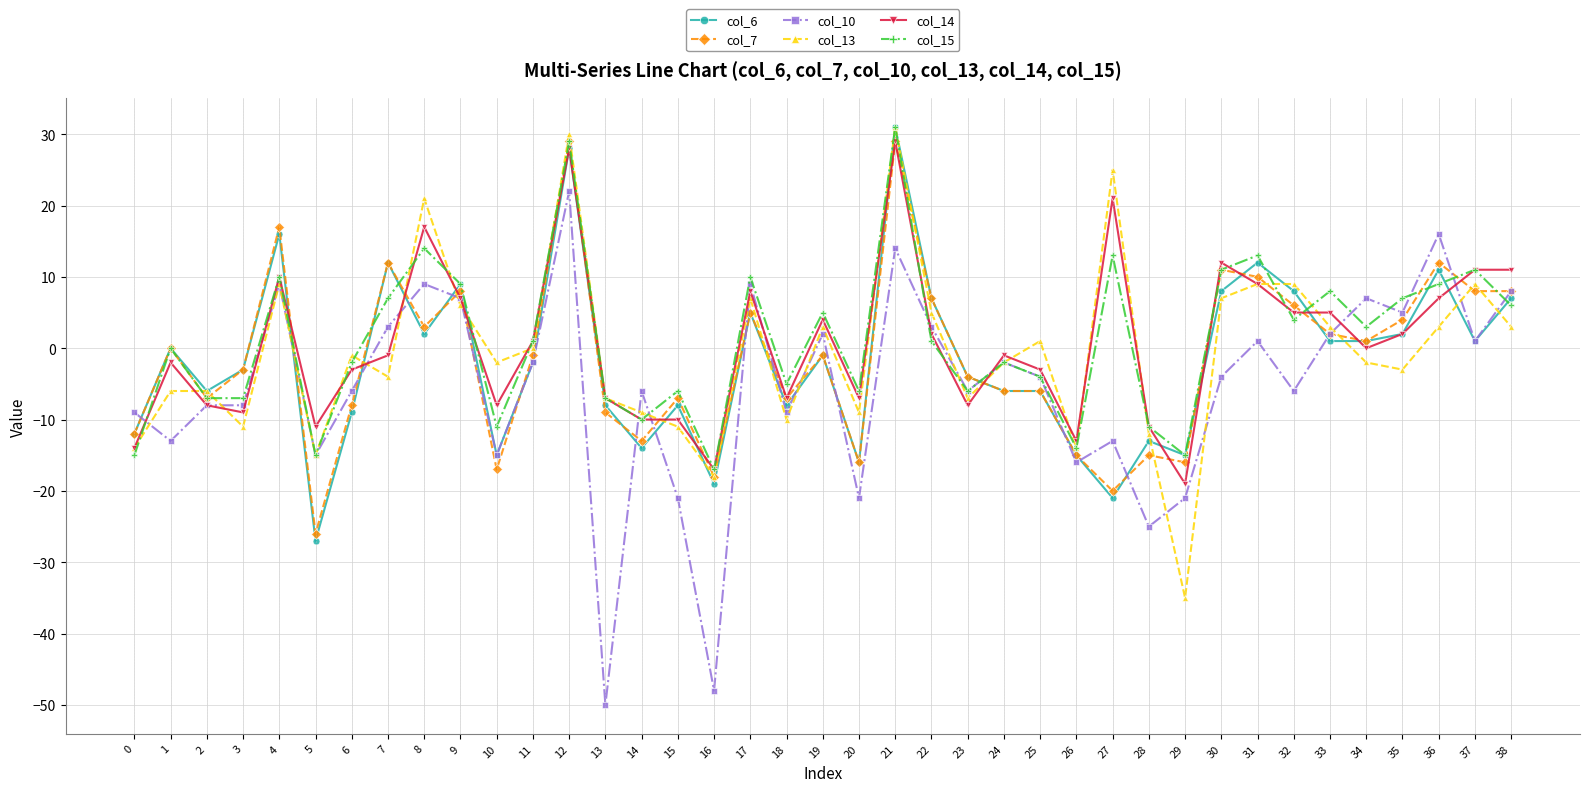

Reading right to left, what are all the values shown in this chart?

col_6: 7	1	11	2	1	1	8	12	8	-15	-13	-21	-15	-6	-6	-4	7	31	-16	-1	-8	5	-19	-8	-14	-8	28	-2	-15	9	2	12	-9	-27	16	-3	-6	0	-12
col_7: 8	8	12	4	1	2	6	10	11	-16	-15	-20	-15	-6	-6	-4	7	29	-16	-1	-7	5	-18	-7	-13	-9	29	-1	-17	8	3	12	-8	-26	17	-3	-7	0	-12
col_10: 8	1	16	5	7	2	-6	1	-4	-21	-25	-13	-16	-4	-2	-6	3	14	-21	2	-9	9	-48	-21	-6	-50	22	-2	-15	7	9	3	-6	-15	9	-8	-8	-13	-9
col_13: 3	9	3	-3	-2	3	9	9	7	-35	-12	25	-14	1	-2	-7	5	31	-9	3	-10	7	-18	-11	-9	-7	30	0	-2	6	21	-4	-1	-15	9	-11	-6	-6	-14
col_14: 11	11	7	2	0	5	5	9	12	-19	-11	21	-13	-3	-1	-8	2	29	-7	4	-7	8	-17	-10	-10	-7	28	1	-8	7	17	-1	-3	-11	10	-9	-8	-2	-14
col_15: 6	11	9	7	3	8	4	13	11	-15	-11	13	-14	-4	-2	-6	1	31	-6	5	-5	10	-17	-6	-10	-7	29	1	-11	9	14	7	-2	-15	10	-7	-7	0	-15